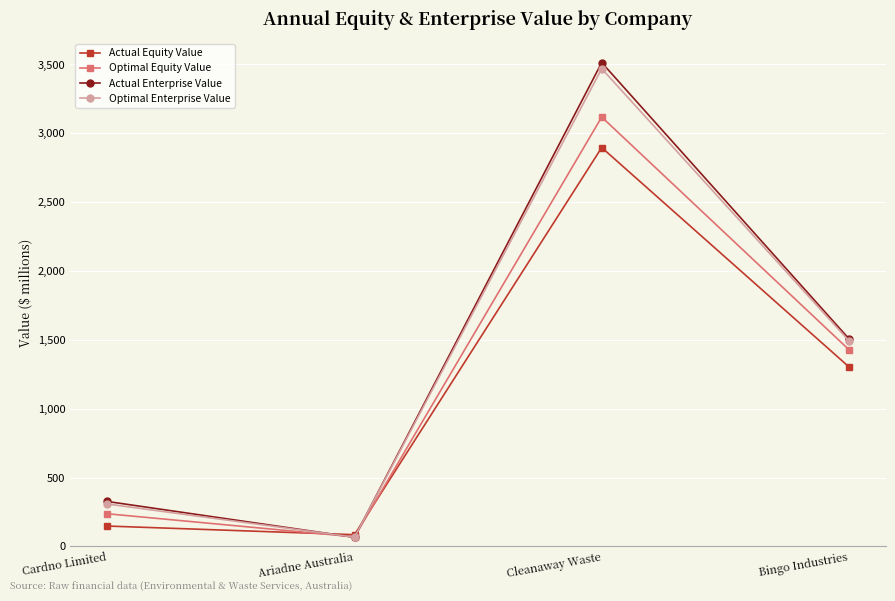

How many lines are shown in the chart?

4